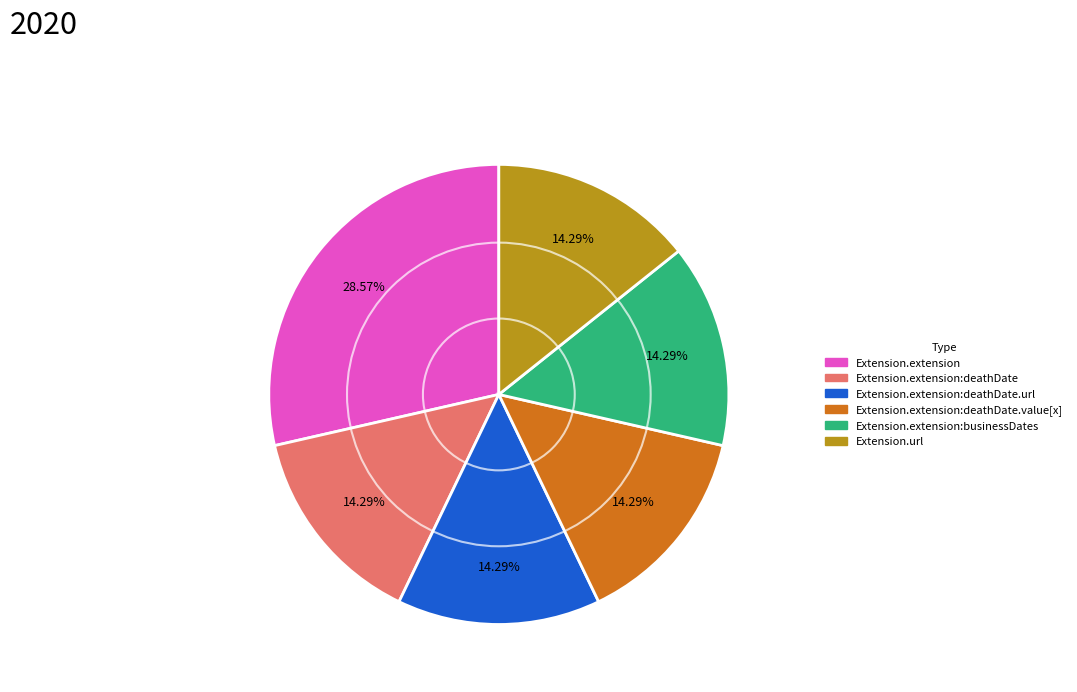

How many slices are in this pie chart?

6